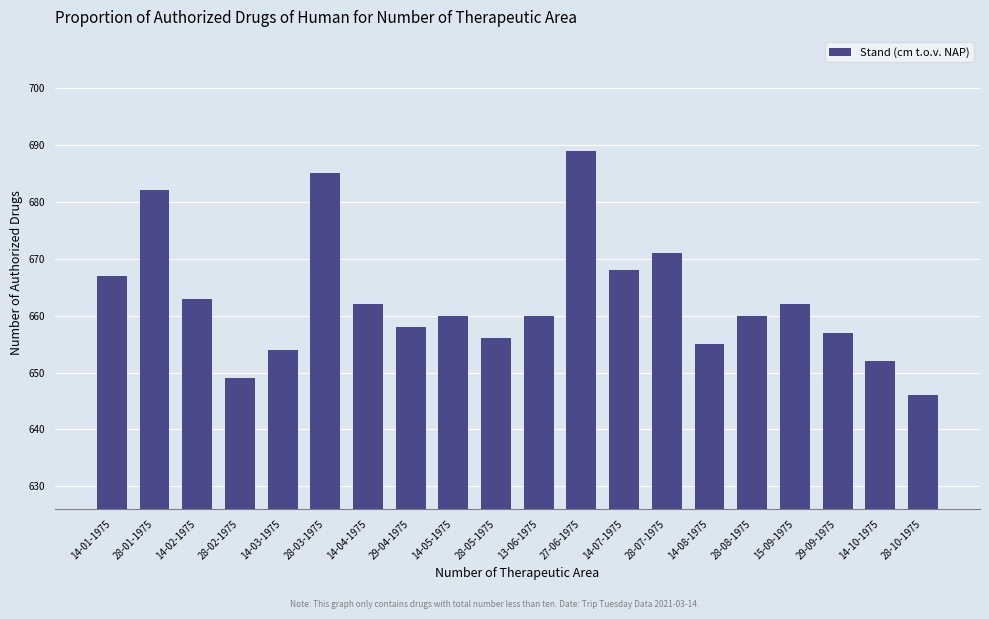

What is the difference between the maximum and minimum values?

43